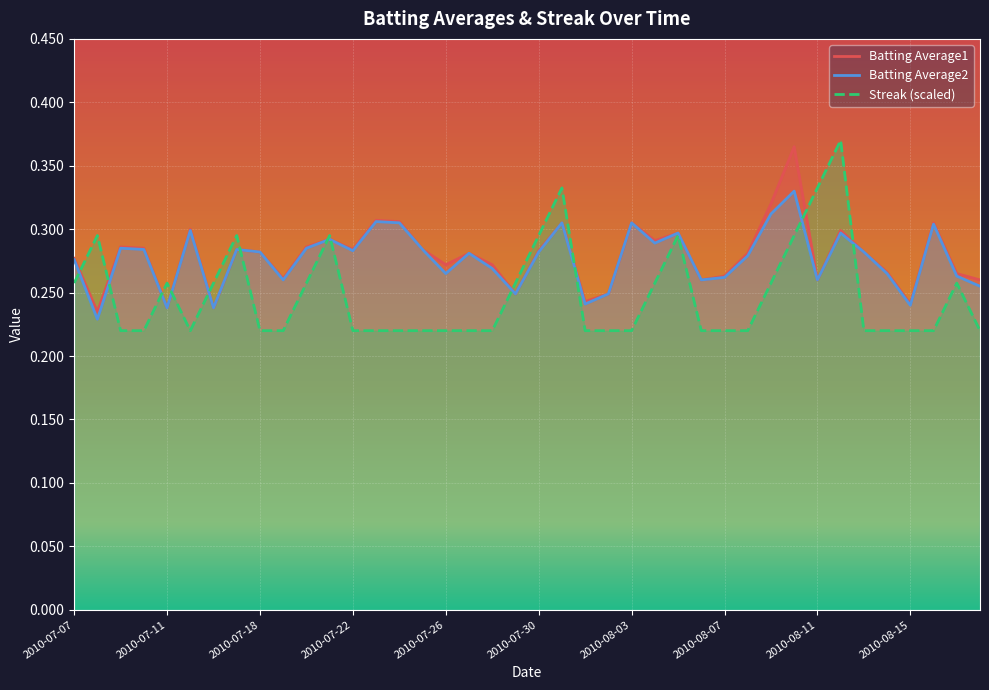

What is the difference between the second highest and minimum values in the Batting Average1 series?

0.1